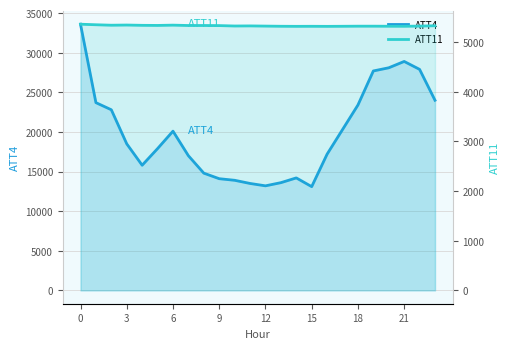

At which category does ATT11 reach its first local valley?

6